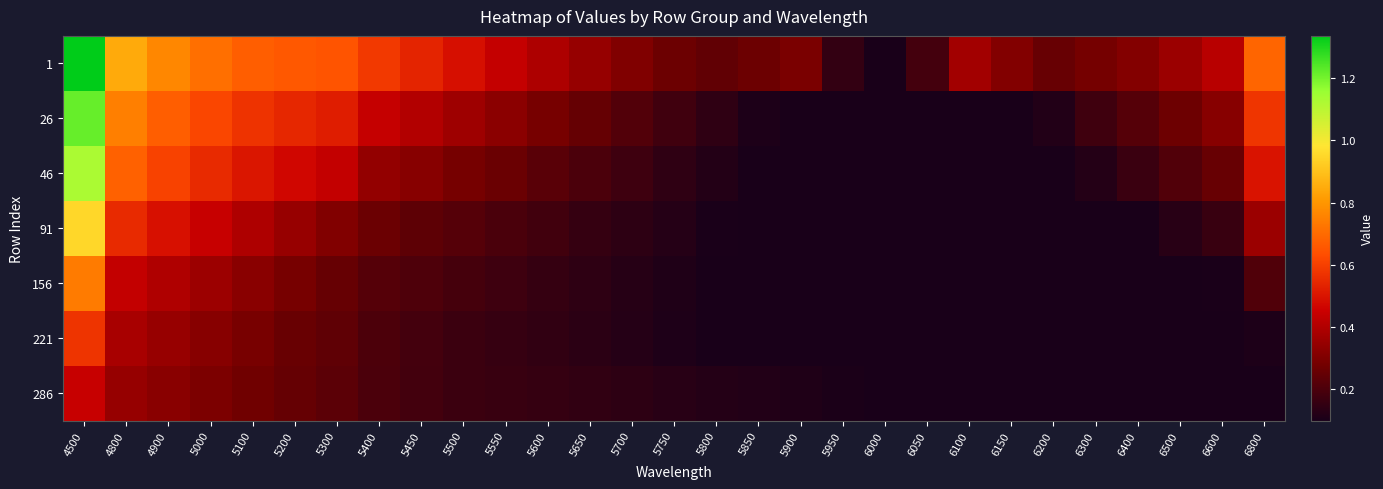

Reading left to right, extract all data points from this chart.

1: 4500=1.3	4800=0.8	4900=0.8	5000=0.7	5100=0.7	5200=0.7	5300=0.6	5400=0.6	5450=0.5	5500=0.5	5550=0.4	5600=0.4	5650=0.3	5700=0.3	5750=0.3	5800=0.2	5850=0.3	5900=0.3	5950=0.2	6000=0.1	6050=0.2	6100=0.4	6150=0.3	6200=0.3	6300=0.3	6400=0.3	6500=0.4	6600=0.4	6800=0.7
26: 4500=1.2	4800=0.7	4900=0.7	5000=0.6	5100=0.6	5200=0.5	5300=0.5	5400=0.4	5450=0.4	5500=0.4	5550=0.3	5600=0.3	5650=0.3	5700=0.2	5750=0.2	5800=0.1	5850=0.1	5900=0.1	5950=0.1	6000=0.1	6050=0.1	6100=0.1	6150=0.1	6200=0.1	6300=0.2	6400=0.2	6500=0.3	6600=0.3	6800=0.6
46: 4500=1.1	4800=0.7	4900=0.6	5000=0.6	5100=0.5	5200=0.5	5300=0.4	5400=0.3	5450=0.3	5500=0.3	5550=0.3	5600=0.2	5650=0.2	5700=0.2	5750=0.1	5800=0.1	5850=0.1	5900=0.1	5950=0.1	6000=0.1	6050=0.1	6100=0.1	6150=0.1	6200=0.1	6300=0.1	6400=0.2	6500=0.2	6600=0.3	6800=0.5
91: 4500=0.9	4800=0.6	4900=0.5	5000=0.4	5100=0.4	5200=0.3	5300=0.3	5400=0.3	5450=0.2	5500=0.2	5550=0.2	5600=0.2	5650=0.2	5700=0.1	5750=0.1	5800=0.1	5850=0.1	5900=0.1	5950=0.1	6000=0.1	6050=0.1	6100=0.1	6150=0.1	6200=0.1	6300=0.1	6400=0.1	6500=0.1	6600=0.2	6800=0.4
156: 4500=0.7	4800=0.4	4900=0.4	5000=0.4	5100=0.3	5200=0.3	5300=0.3	5400=0.2	5450=0.2	5500=0.2	5550=0.2	5600=0.2	5650=0.1	5700=0.1	5750=0.1	5800=0.1	5850=0.1	5900=0.1	5950=0.1	6000=0.1	6050=0.1	6100=0.1	6150=0.1	6200=0.1	6300=0.1	6400=0.1	6500=0.1	6600=0.1	6800=0.2
221: 4500=0.6	4800=0.4	4900=0.4	5000=0.3	5100=0.3	5200=0.3	5300=0.2	5400=0.2	5450=0.2	5500=0.2	5550=0.2	5600=0.1	5650=0.1	5700=0.1	5750=0.1	5800=0.1	5850=0.1	5900=0.1	5950=0.1	6000=0.1	6050=0.1	6100=0.1	6150=0.1	6200=0.1	6300=0.1	6400=0.1	6500=0.1	6600=0.1	6800=0.1
286: 4500=0.4	4800=0.3	4900=0.3	5000=0.3	5100=0.3	5200=0.2	5300=0.2	5400=0.2	5450=0.2	5500=0.2	5550=0.2	5600=0.2	5650=0.1	5700=0.1	5750=0.1	5800=0.1	5850=0.1	5900=0.1	5950=0.1	6000=0.1	6050=0.1	6100=0.1	6150=0.1	6200=0.1	6300=0.1	6400=0.1	6500=0.1	6600=0.1	6800=0.1